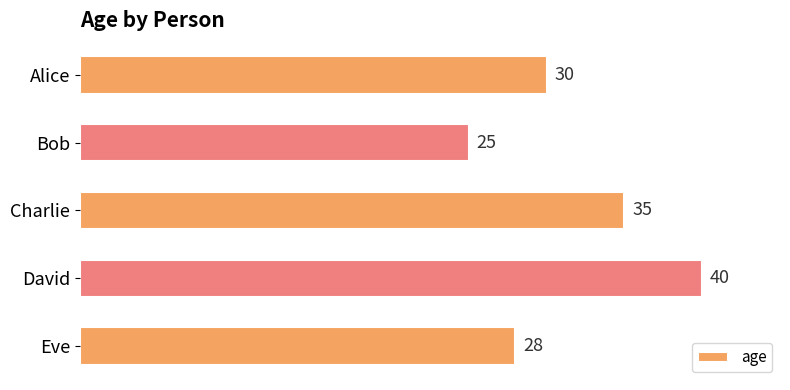

What is the sum of all values?

158